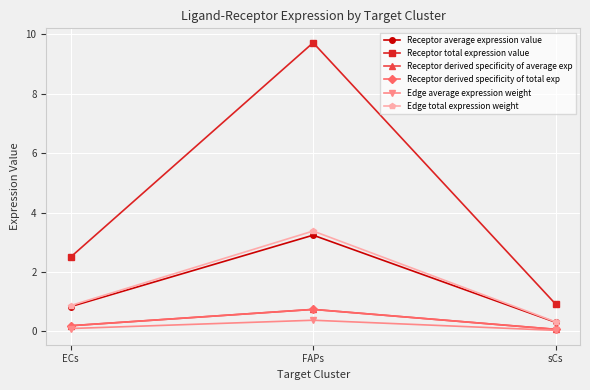

Does the chart have visible grid lines?

Yes